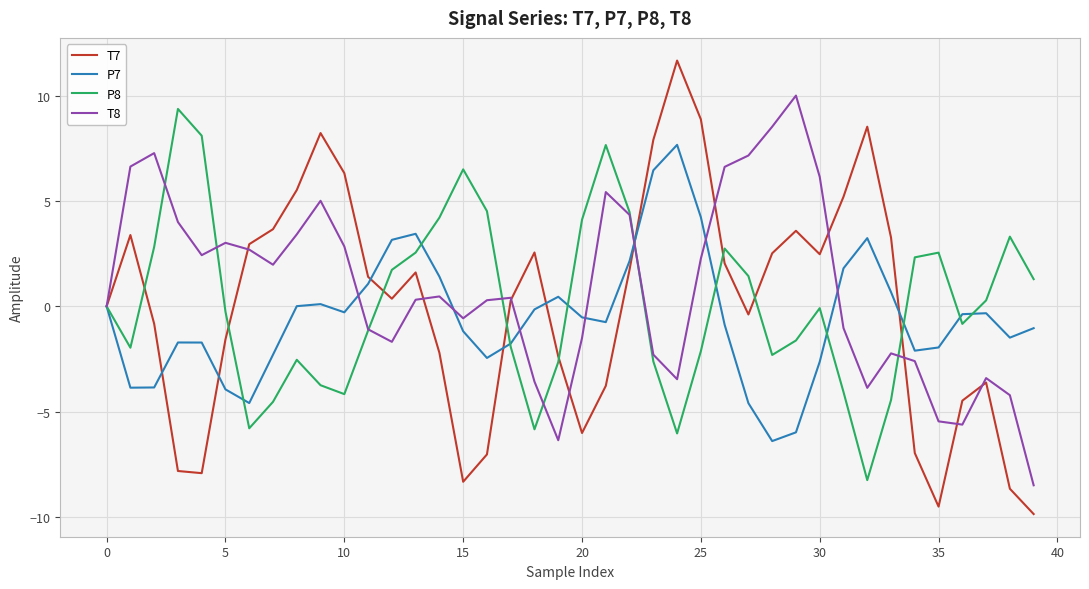

Which series has the largest range (max minus min)?

T7